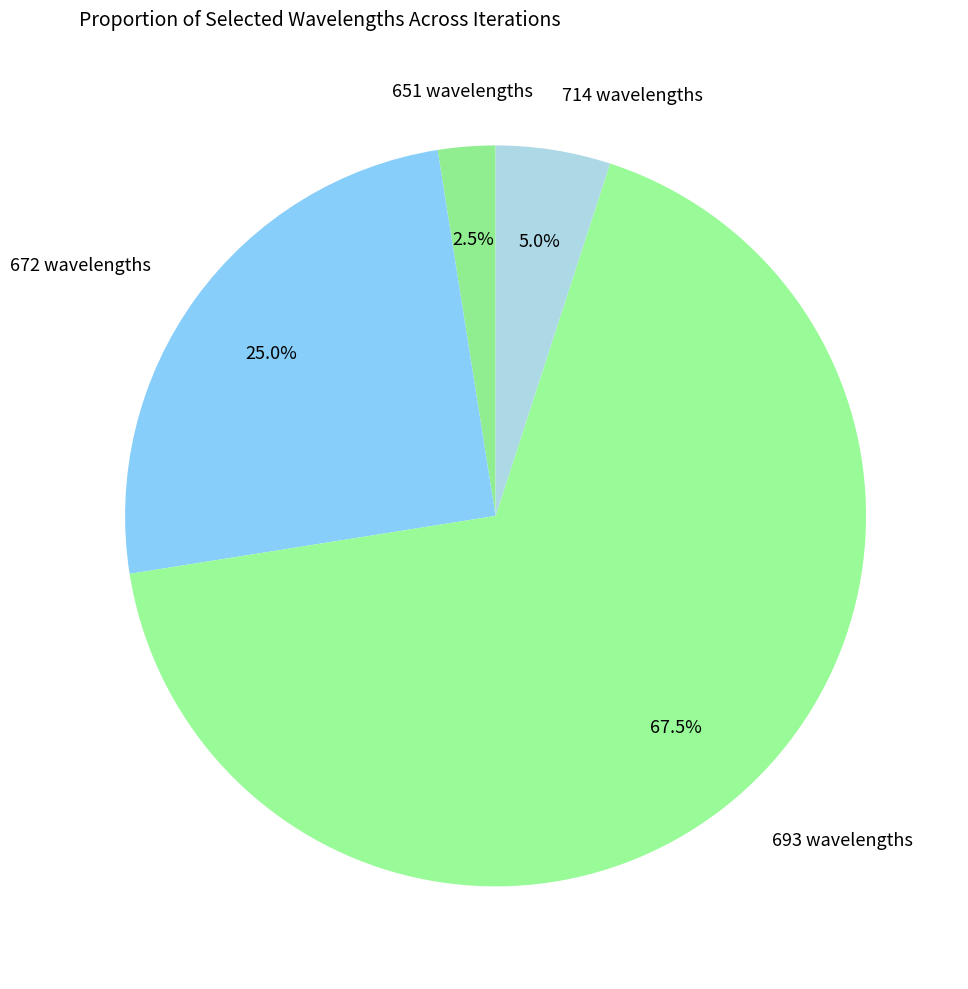

Which slice is the largest?

693 wavelengths